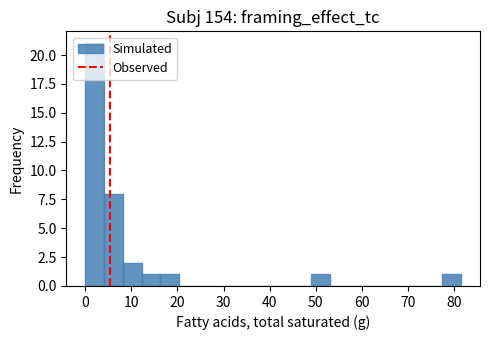

Which range on the x-axis has the tallest bar?

0 to 4